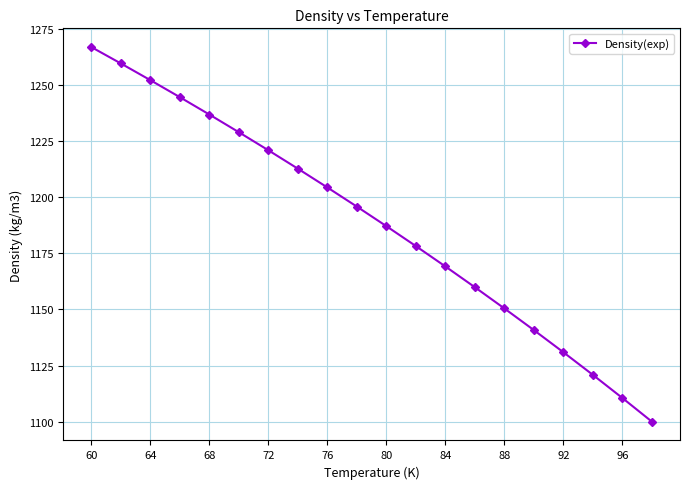

What is the sum of all values?

23770.1